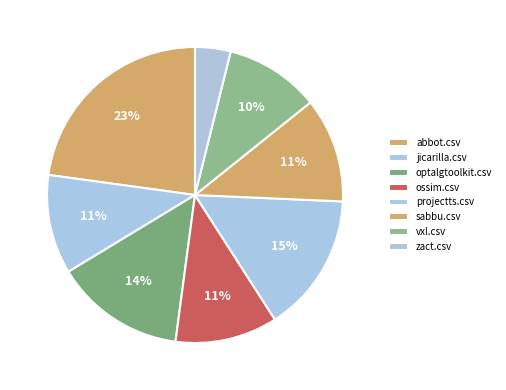

To the nearest percent, what is the average slice percentage?

12%